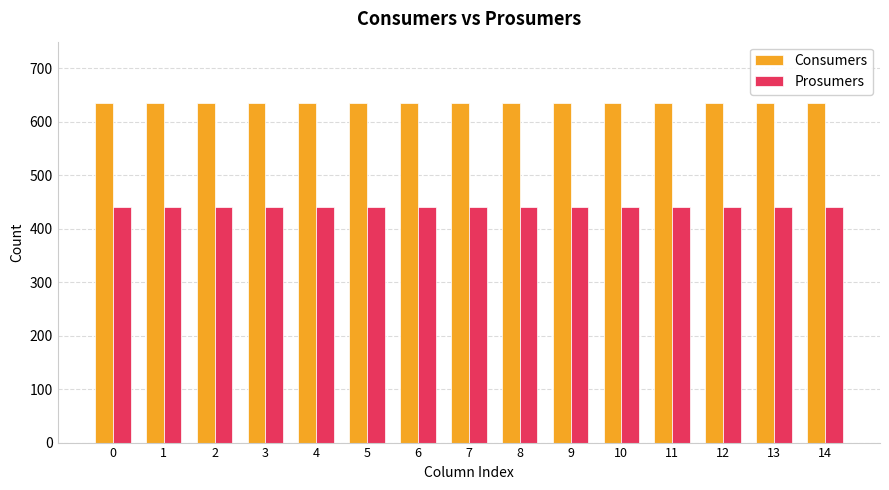

What are all the series names shown in the legend?

Consumers, Prosumers